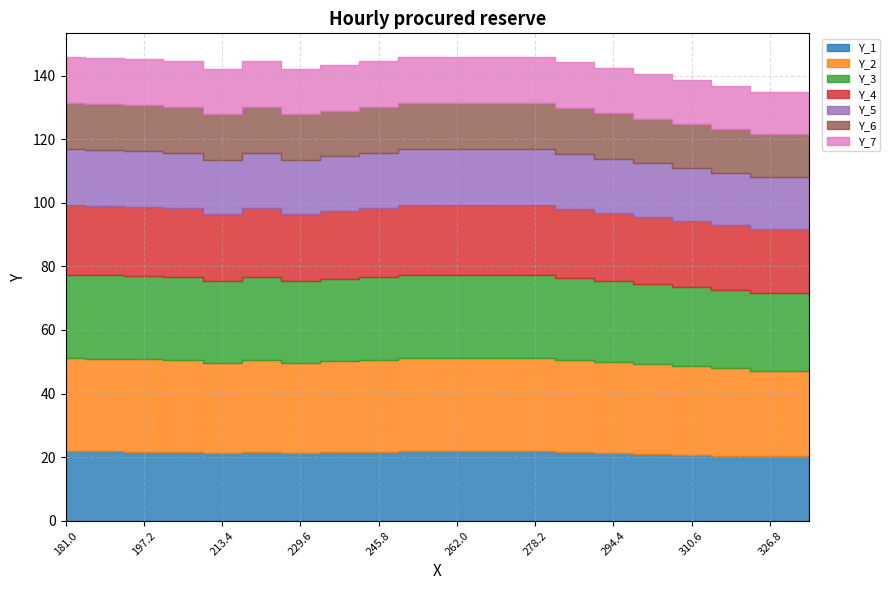

The value at 203 is 52. True or false?

False